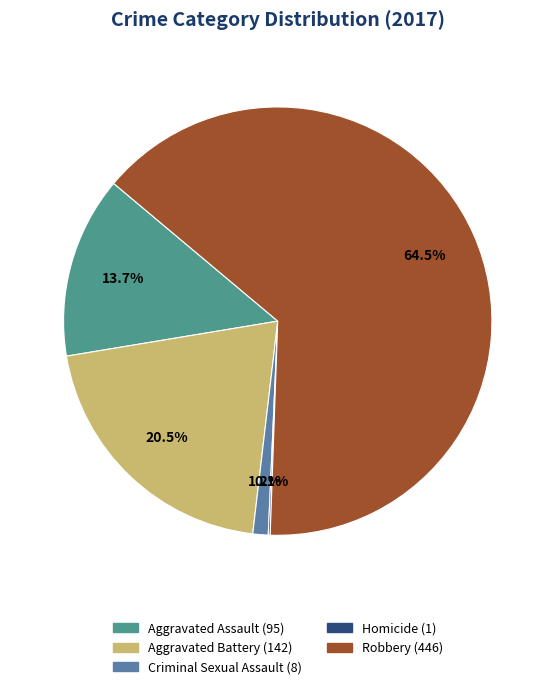

How many segments does this pie chart have?

5